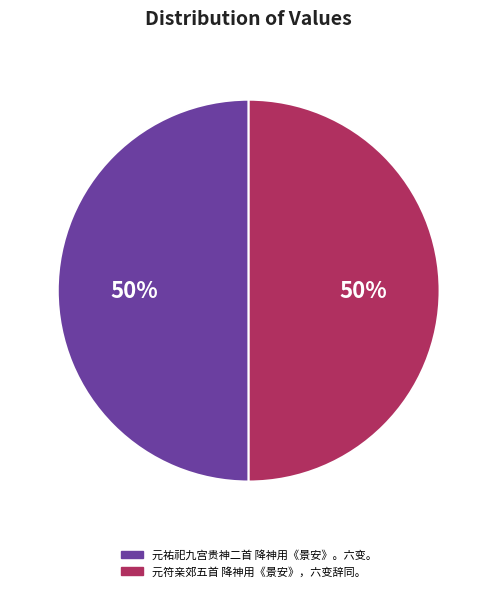

Is it true that 元祐祀九宫贵神二首 降神用《景安》。六变。 is 50% of the pie?

True